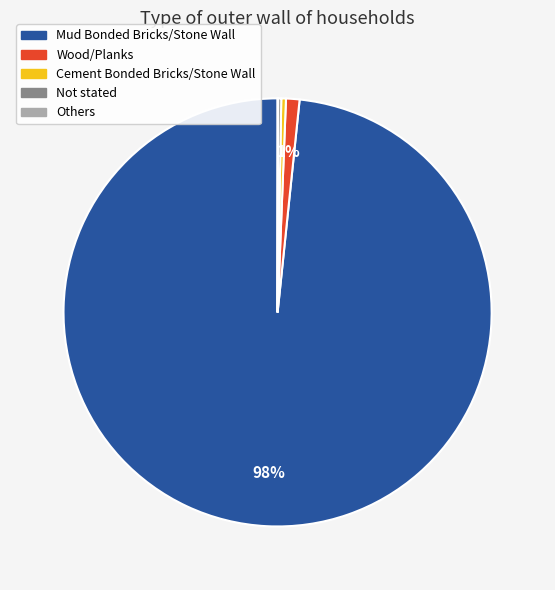

Is there any slice that represents more than half of the pie?

Yes